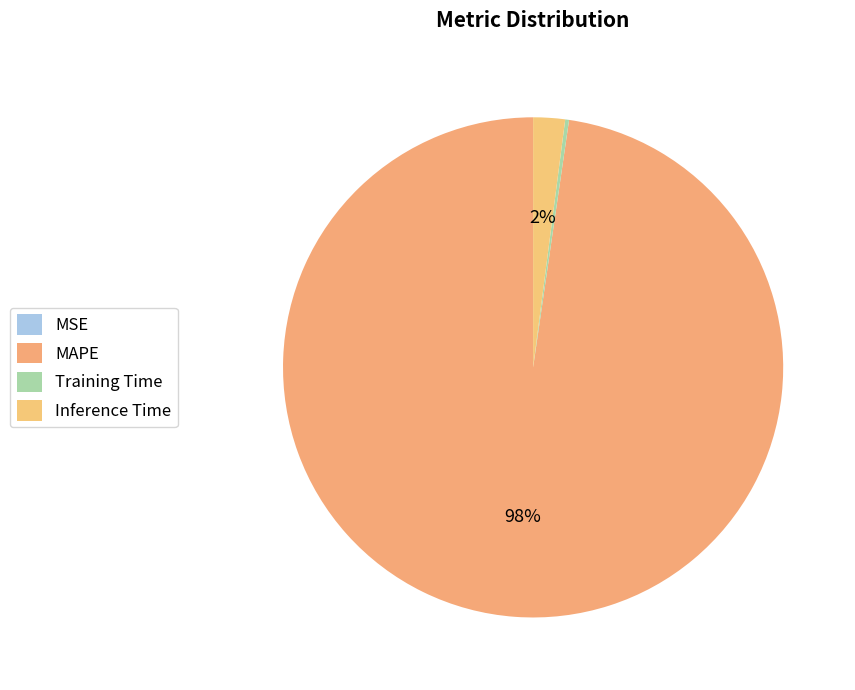

Combined, what portion of the pie is MSE and MAPE?

97.7%